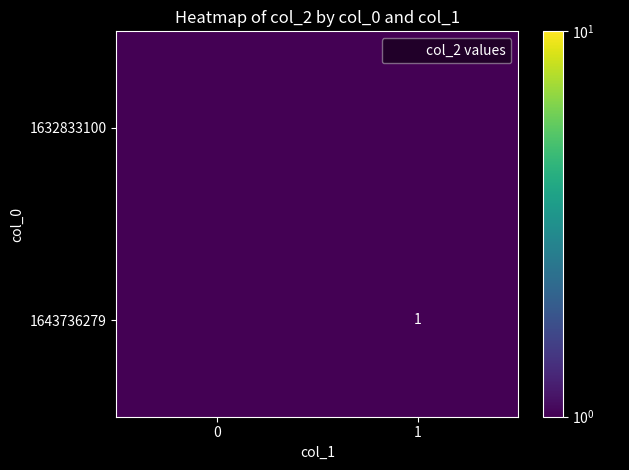

Rank the categories by 1632833100 value from highest to lowest.

0, 1